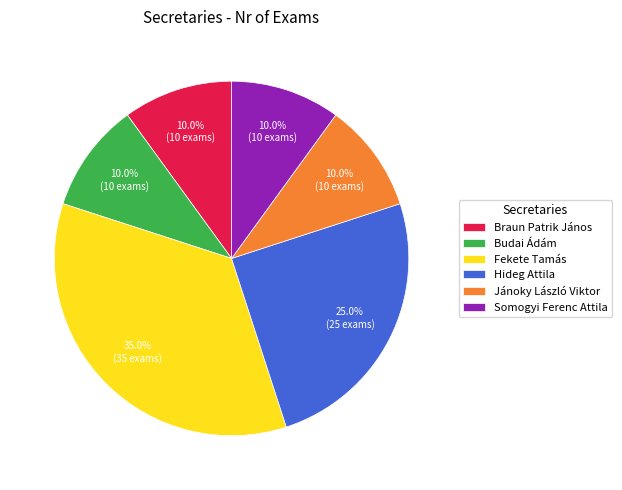

Count the number of slices in the pie.

6